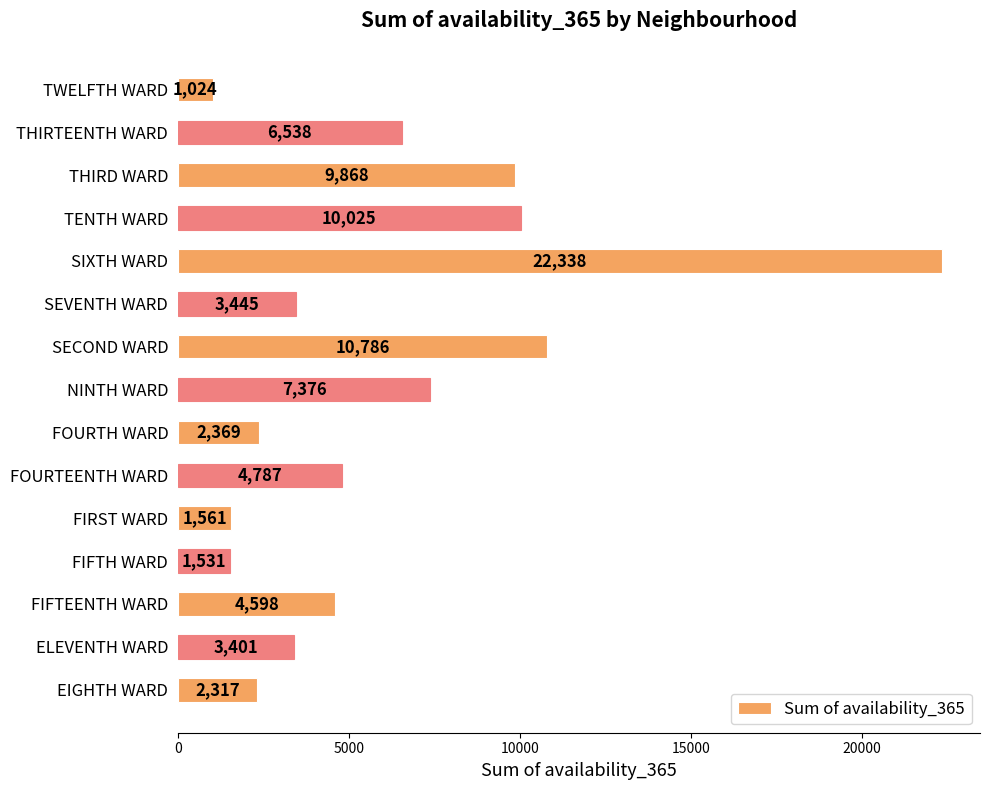

Rank the categories by value from highest to lowest.

SIXTH WARD, SECOND WARD, TENTH WARD, THIRD WARD, NINTH WARD, THIRTEENTH WARD, FOURTEENTH WARD, FIFTEENTH WARD, SEVENTH WARD, ELEVENTH WARD, FOURTH WARD, EIGHTH WARD, FIRST WARD, FIFTH WARD, TWELFTH WARD